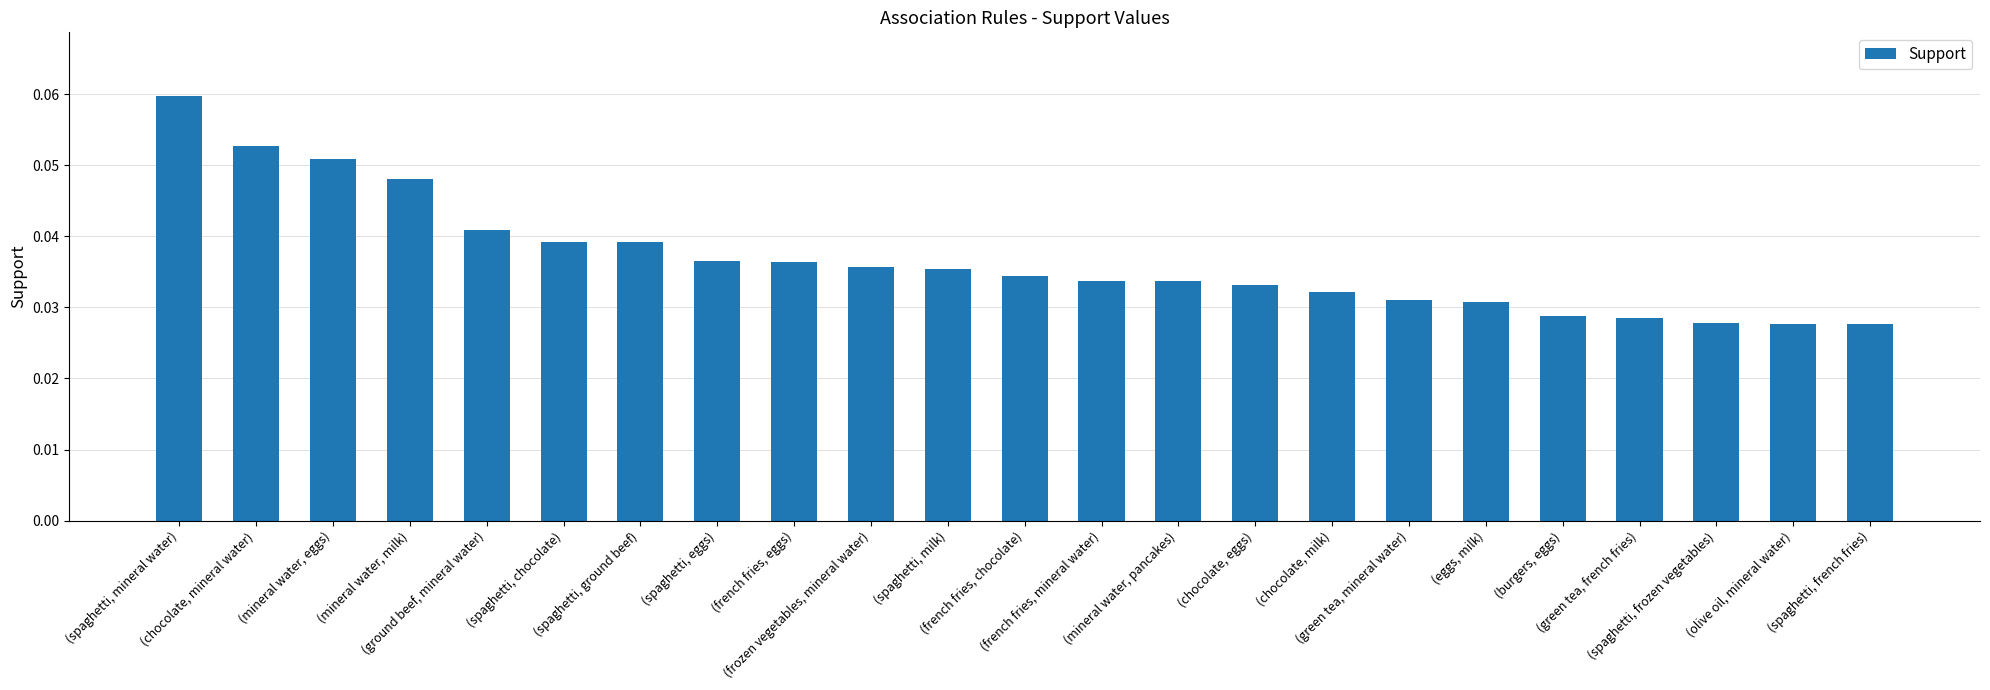

What is the sum of all values?

0.8